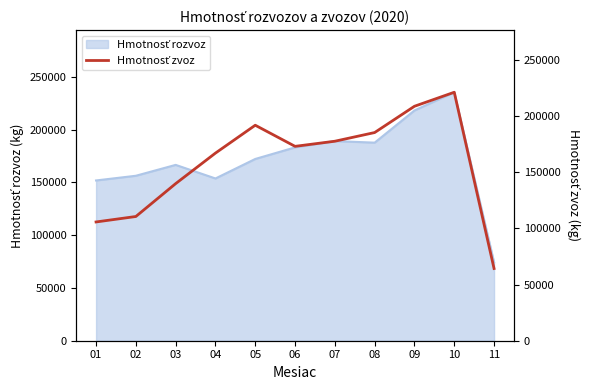

Reading right to left, extract all data points from this chart.

64280.6	221204.1	208737.3	185339.2	177609.0	173049.3	191851.8	167043.0	139863.3	110595.6	105734.2